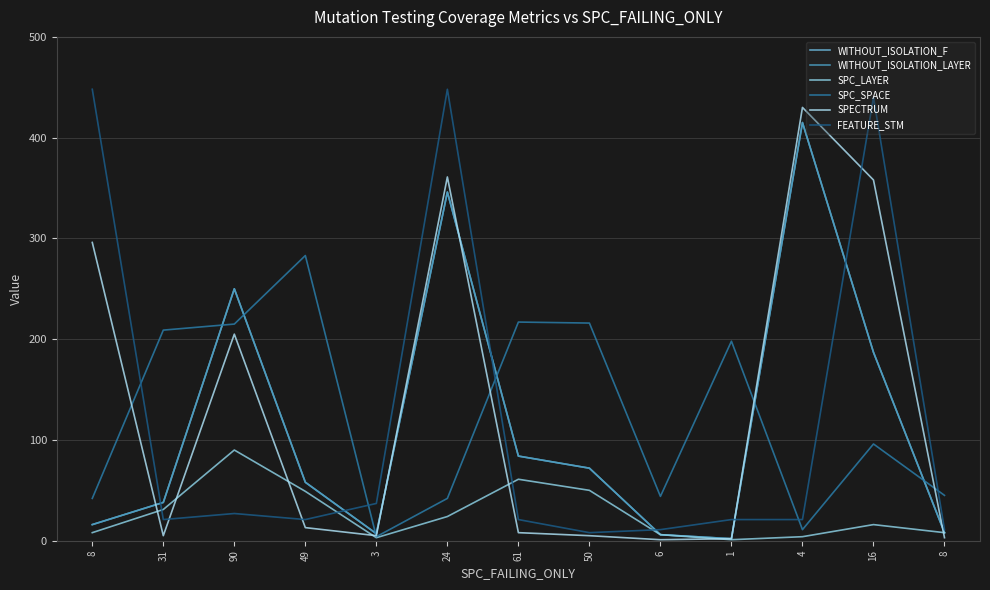

Does the chart have visible grid lines?

Yes